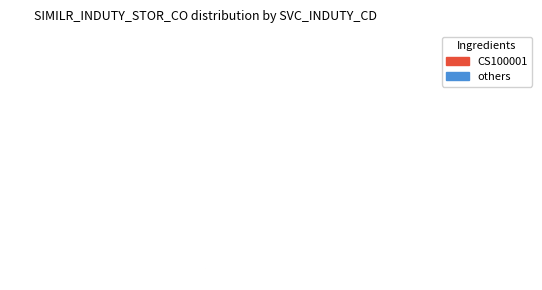

To the nearest percent, what is the difference between the largest and smallest slice percentages?

8%